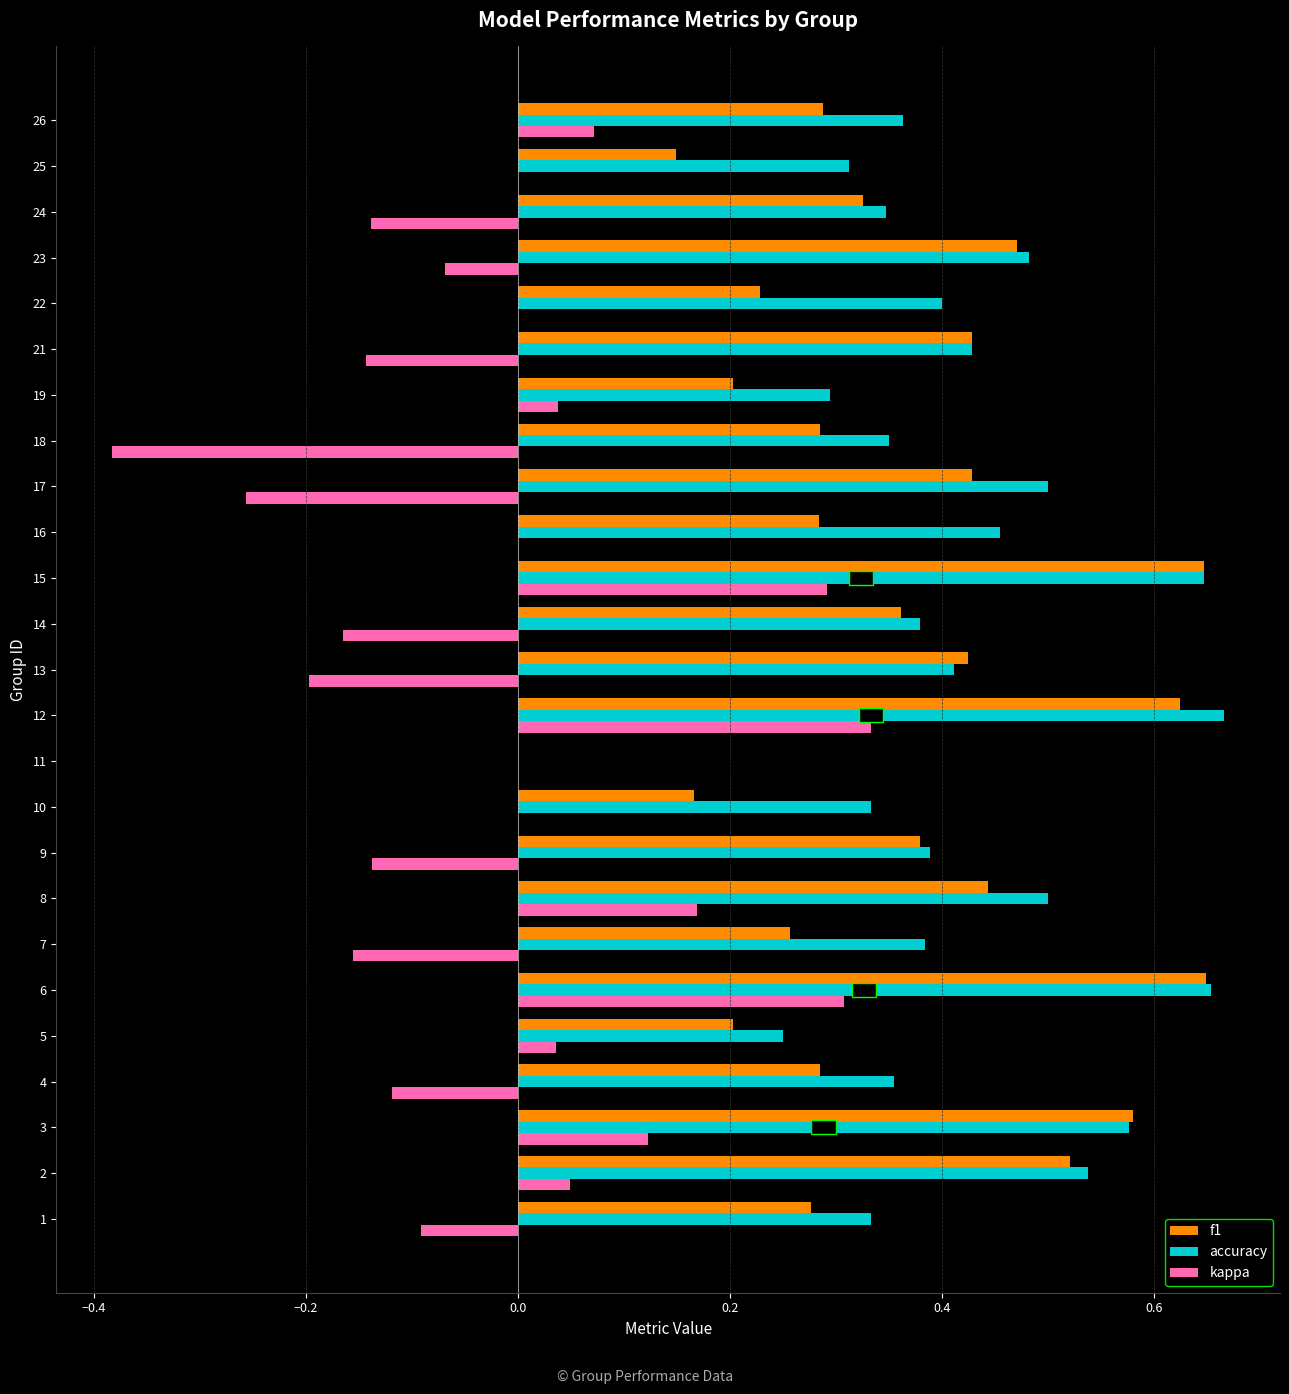

What is the sum of all f1 values?

8.9